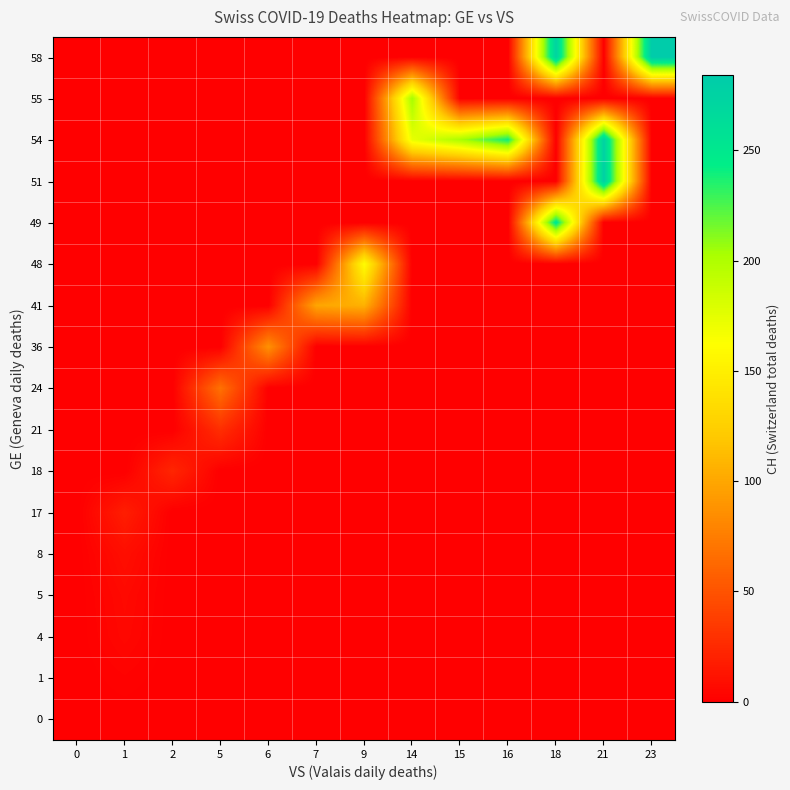

At how many categories does at least one series exceed 55?

10